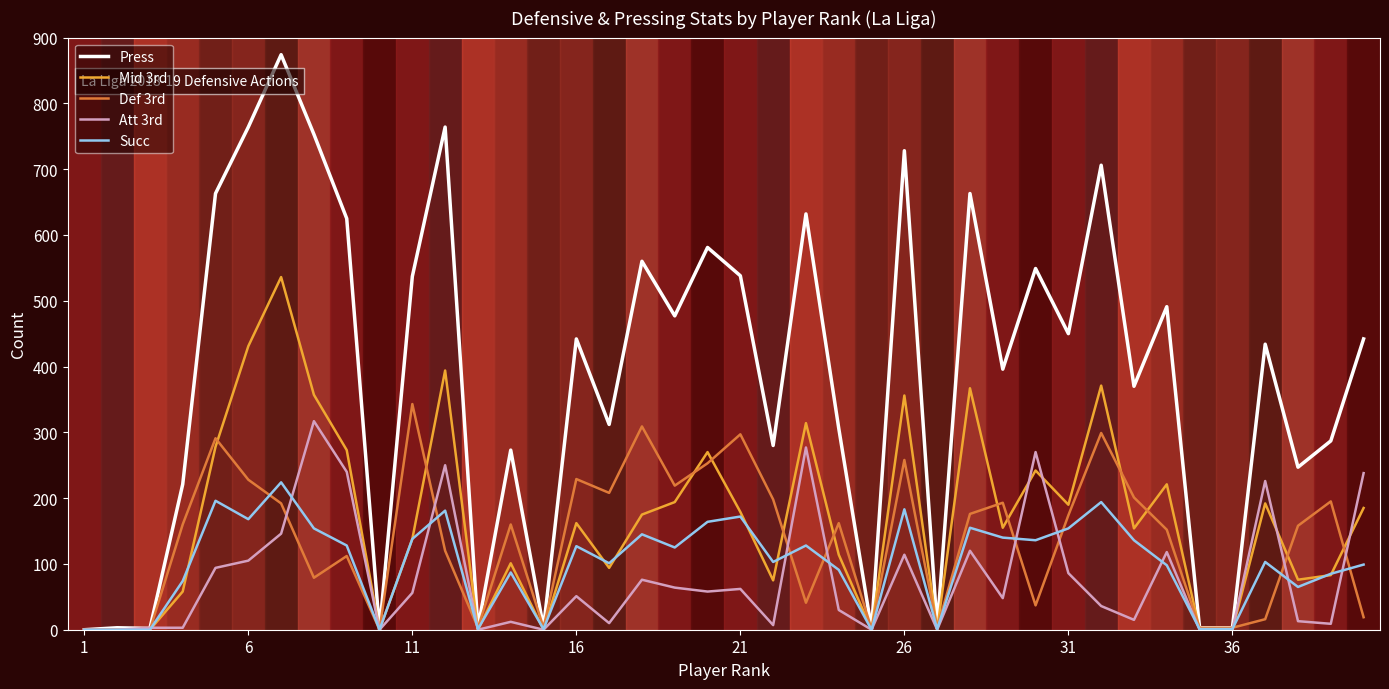

How many categories are shown in the chart?

40